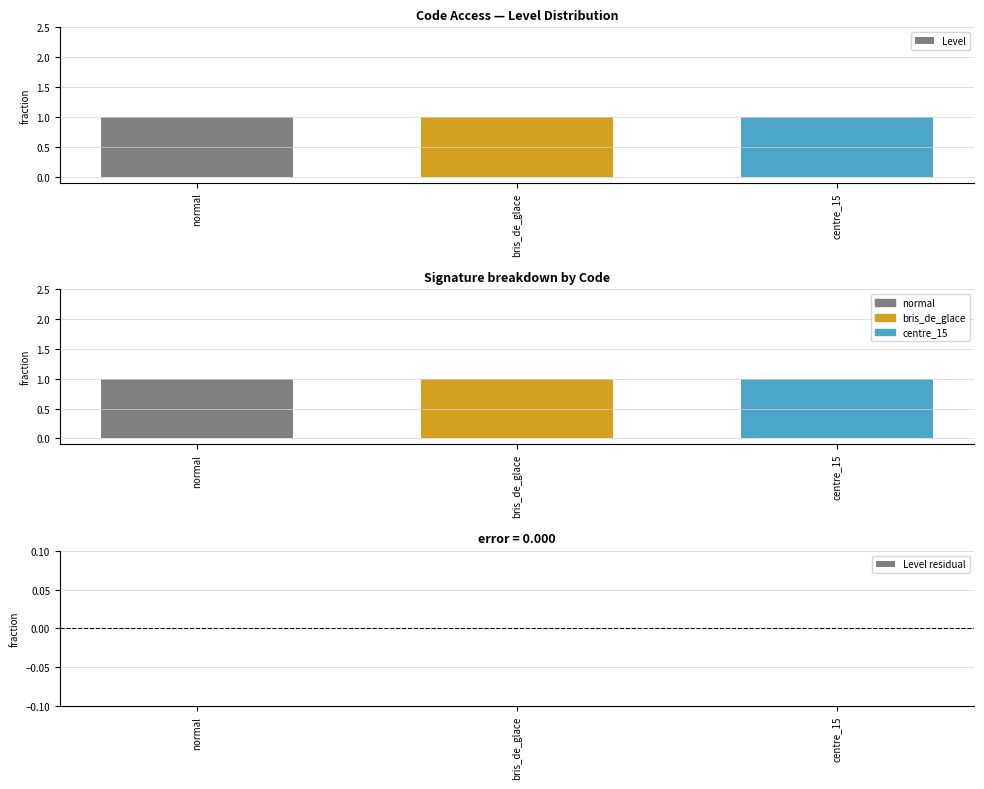

Between centre_15 and bris_de_glace, which is larger?

centre_15